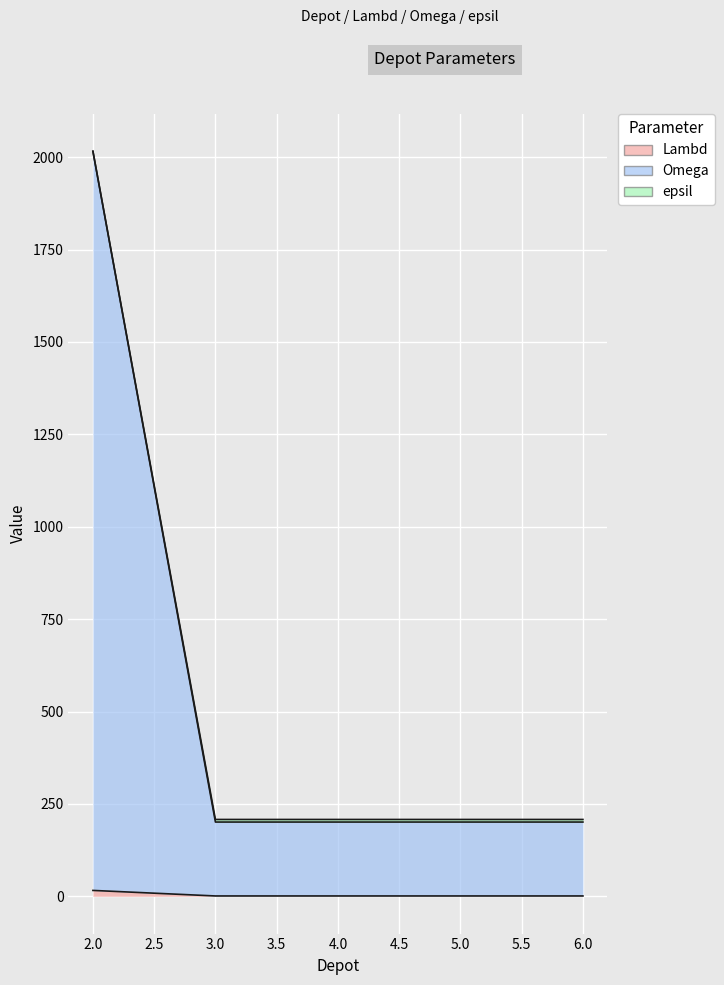

At which label does Lambd reach its minimum?

3